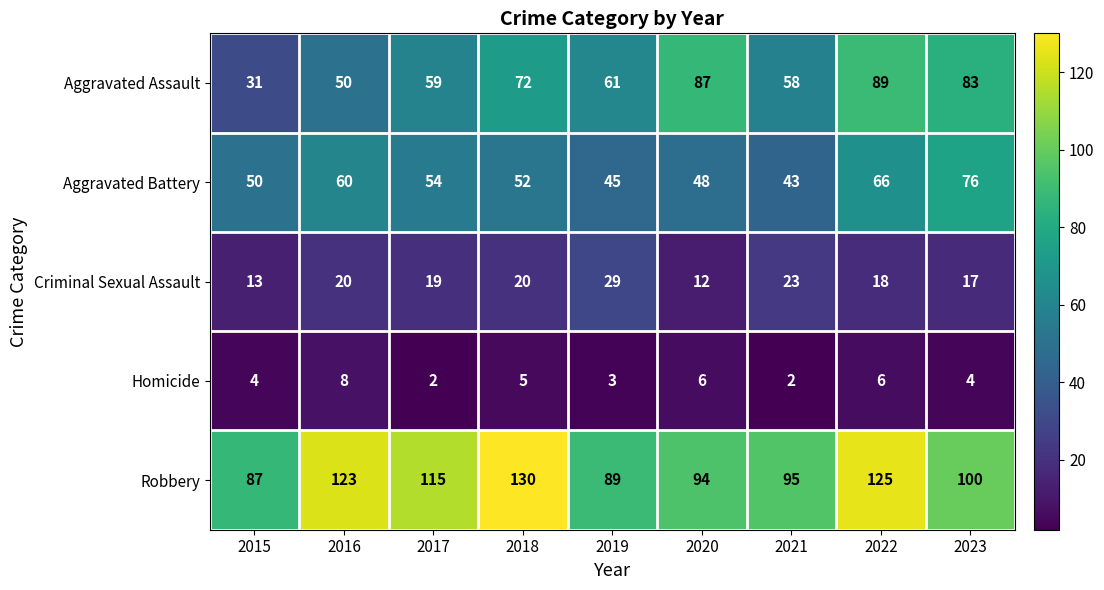

Which series has the largest total across all categories?

Robbery